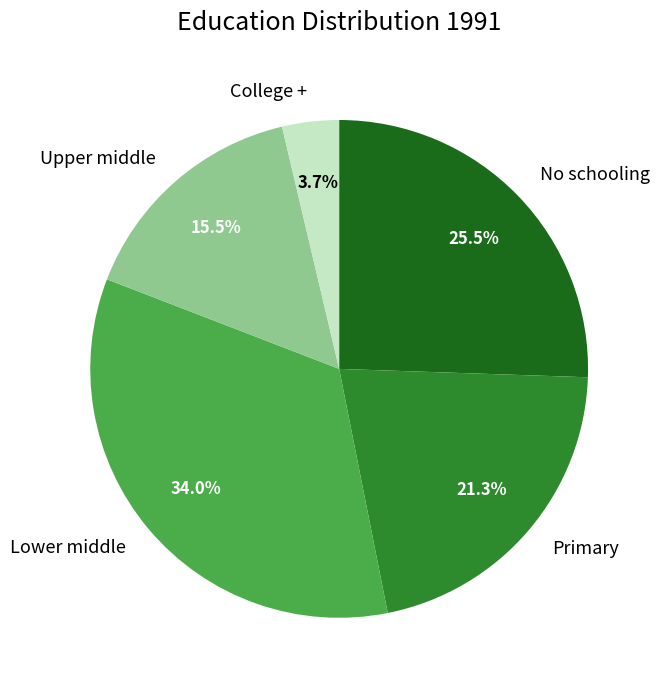

To the nearest percent, what is the average slice percentage?

20%